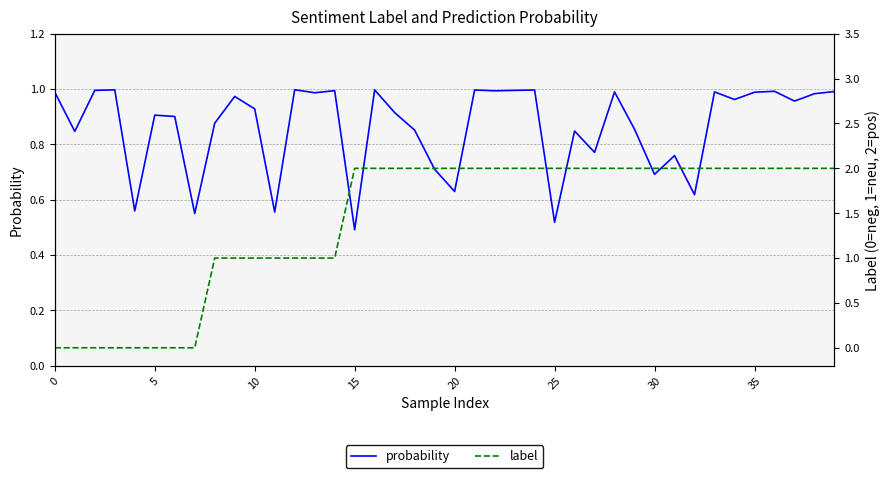

The value of probability at 5 is 0.6. True or false?

False